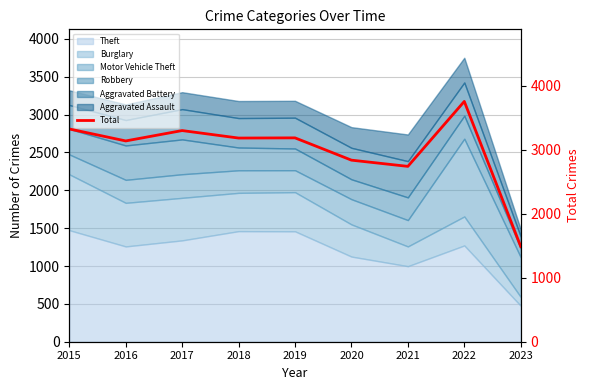

Where is the first local minimum?

2016